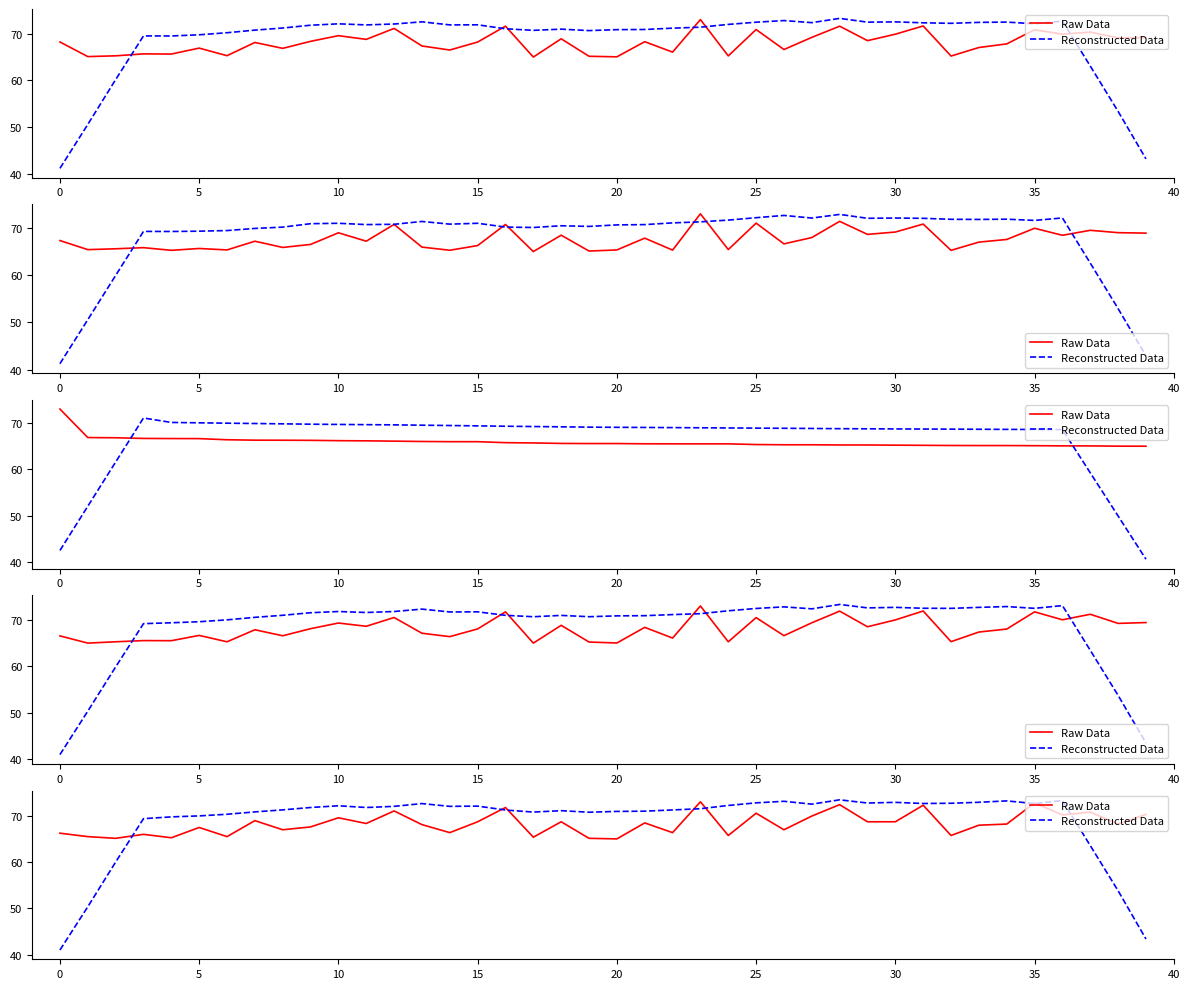

How many interior local peaks does the Reconstructed Data series have?

9